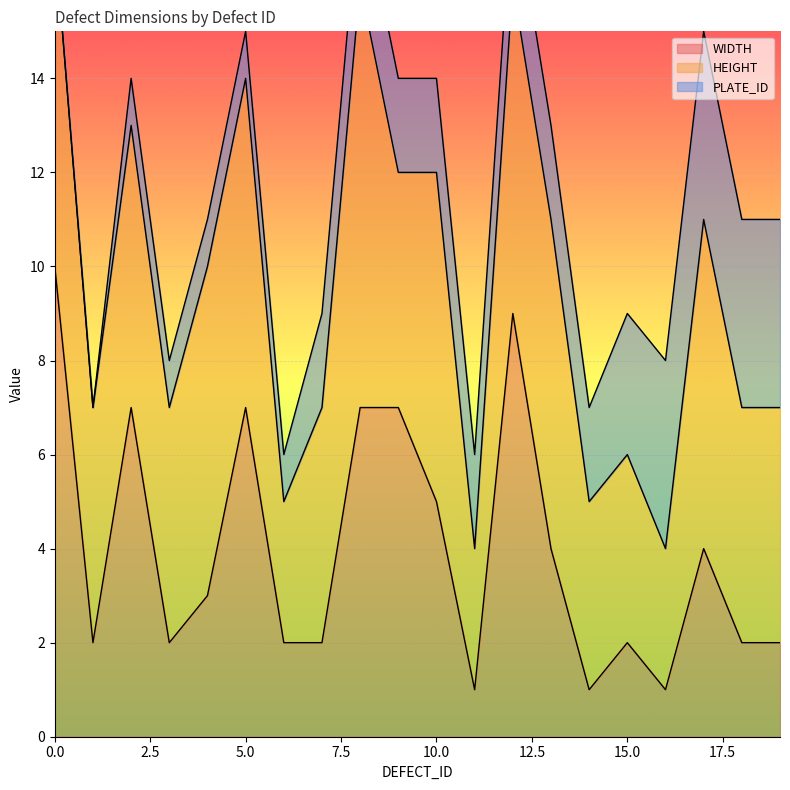

True or false: PLATE_ID has more than 1 points higher than both neighbors.

False